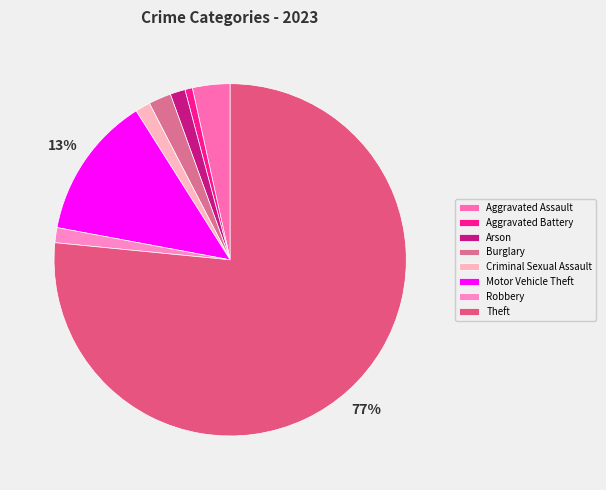

Count the number of slices in the pie.

8